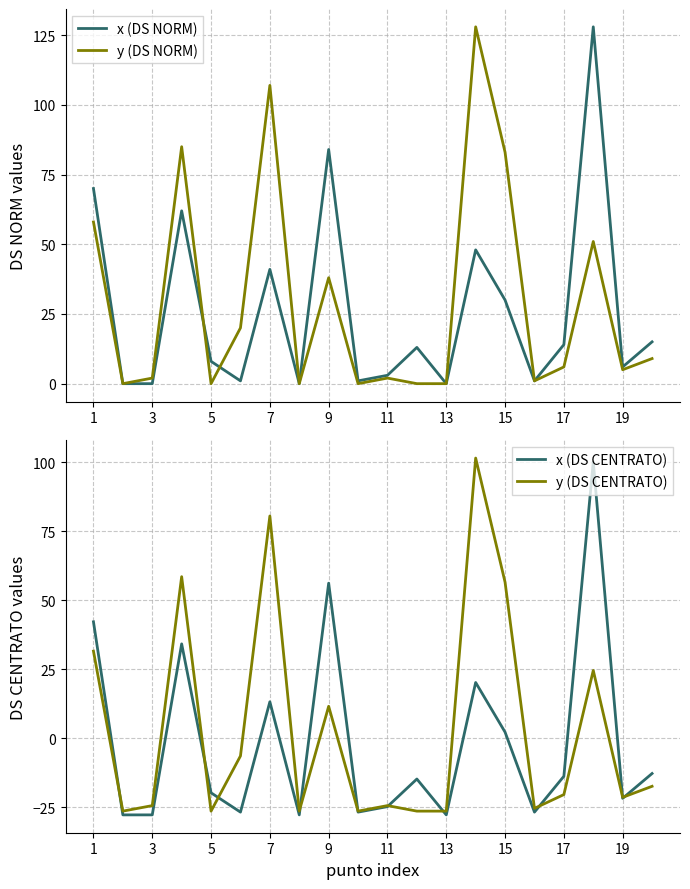

The x (DS CENTRATO) series shows -13.8 at 17. True or false?

True